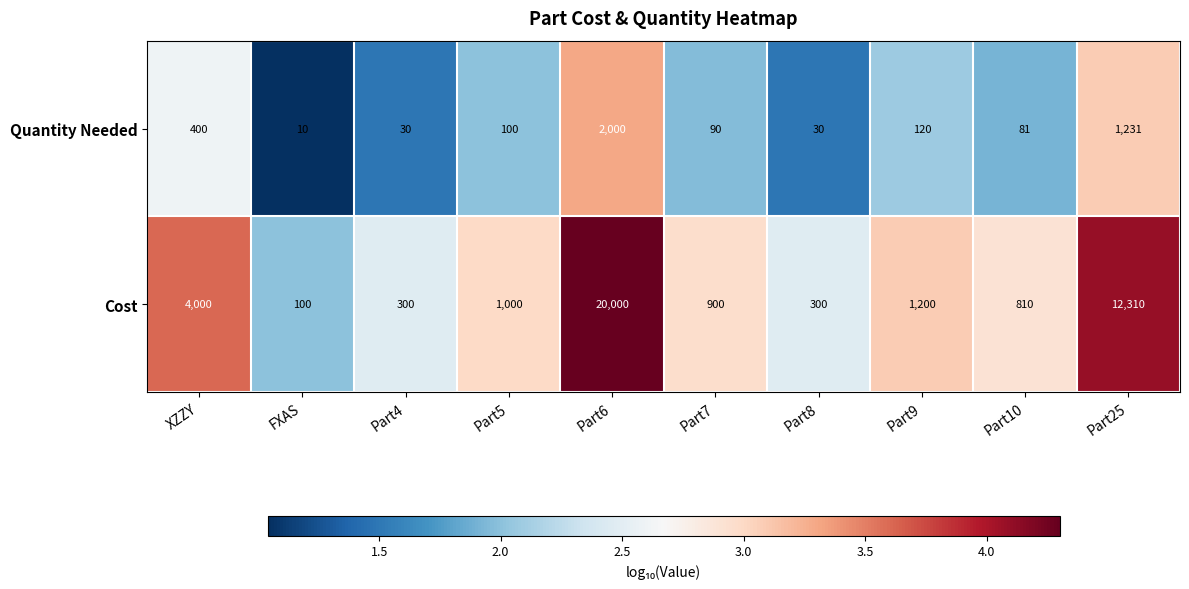

At Part9, list the series in order from largest to smallest.

Cost, Quantity Needed